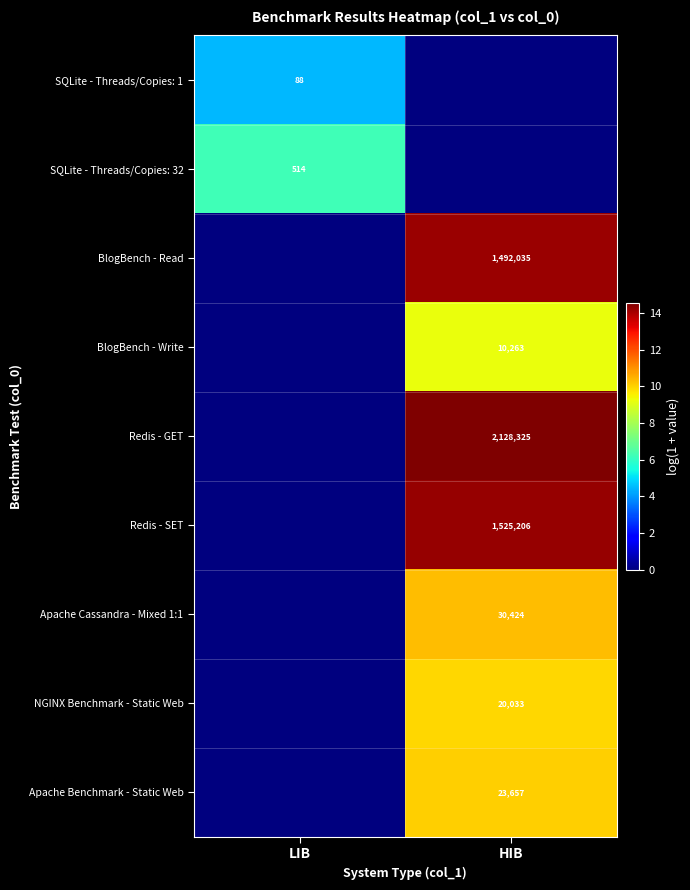

Is it true that BlogBench - Read equals 2284621 at HIB?

False